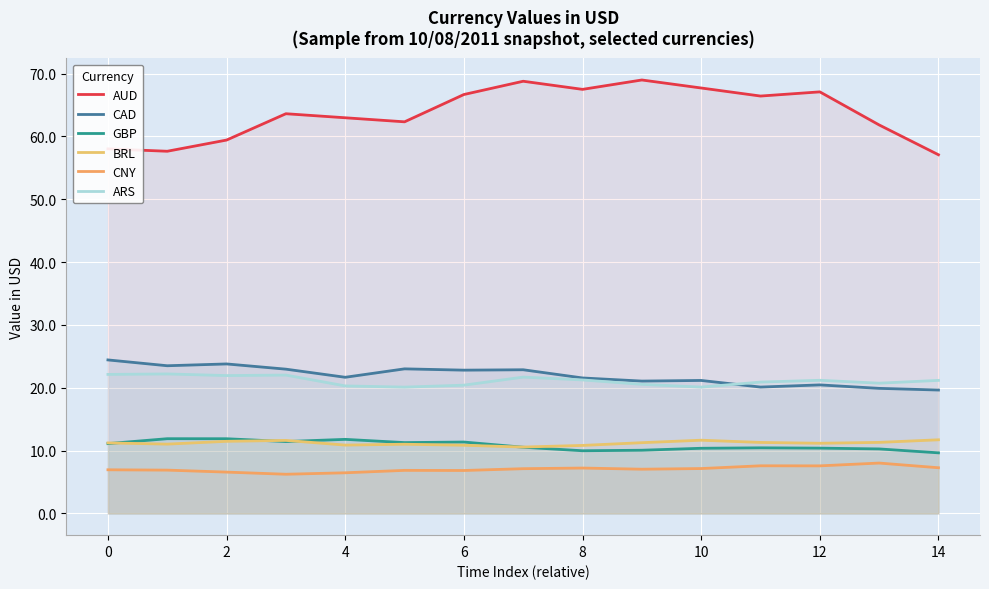

True or false: CNY and AUD cross at least once.

False